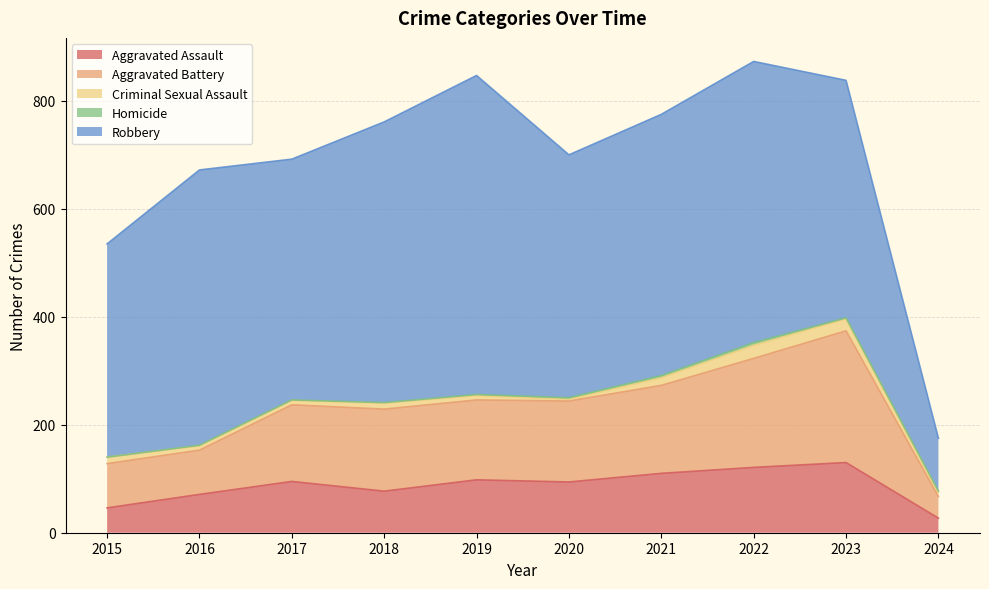

What is the value of the Aggravated Assault point at the 8th from the left?

121